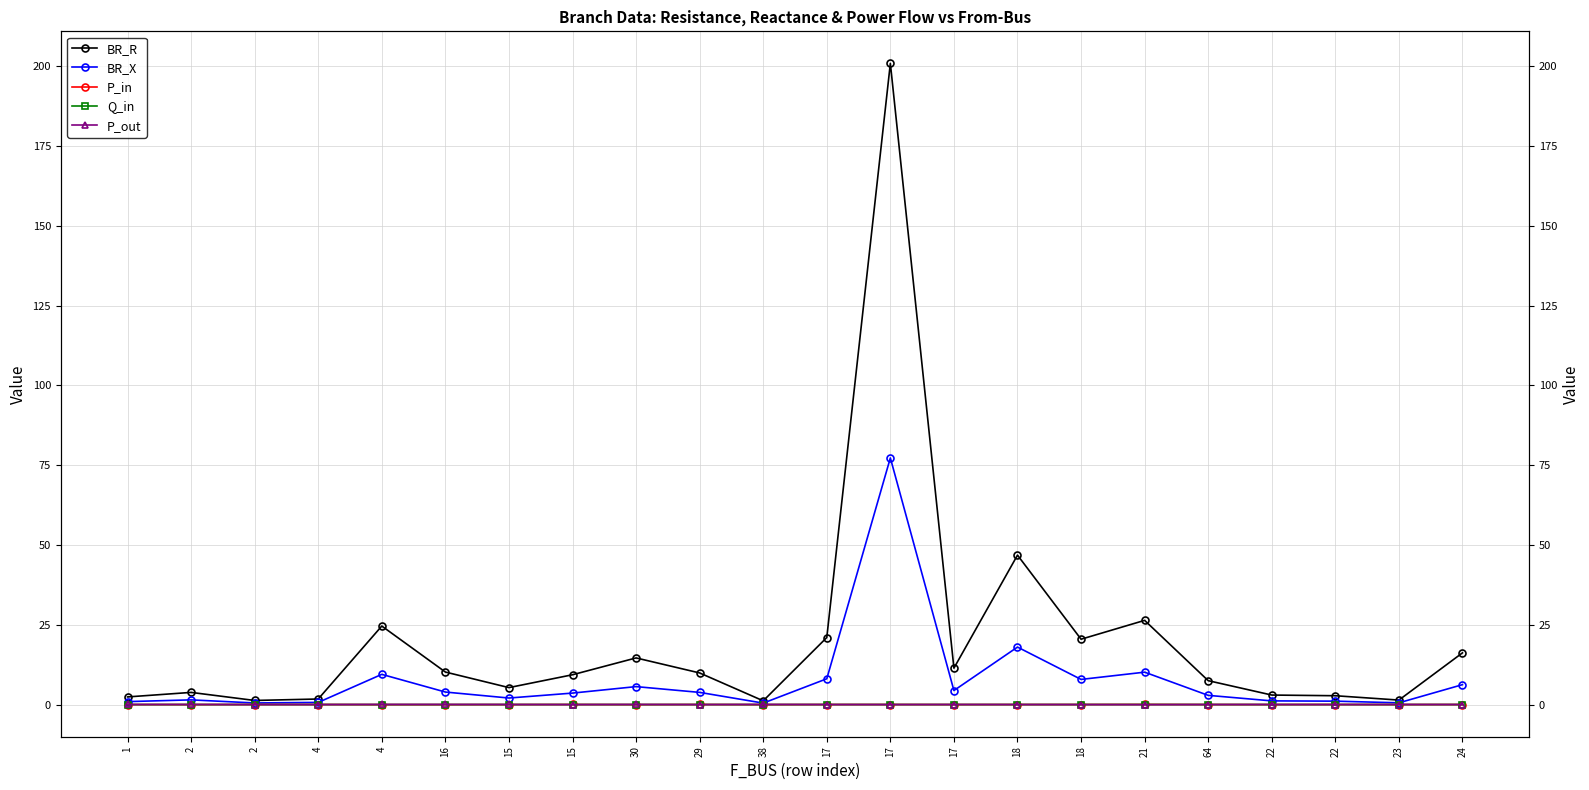

In Q_in, how many points are higher than both neighbors (excluding endpoints)?

6